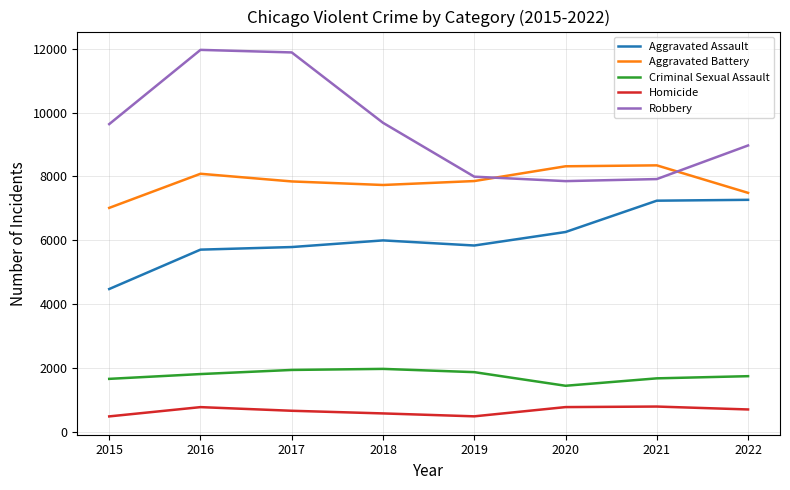

True or false: Criminal Sexual Assault and Homicide intersect in this chart.

False